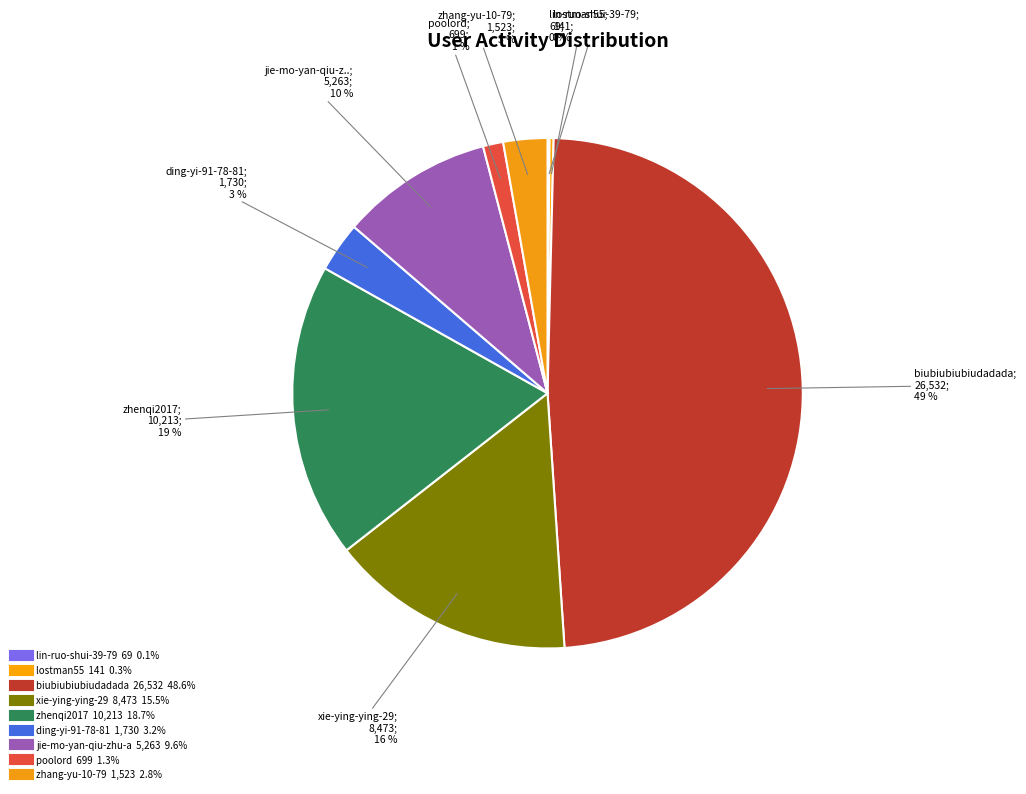

The jie-mo-yan-qiu-zhu-a slice represents 10% of the pie. True or false?

True